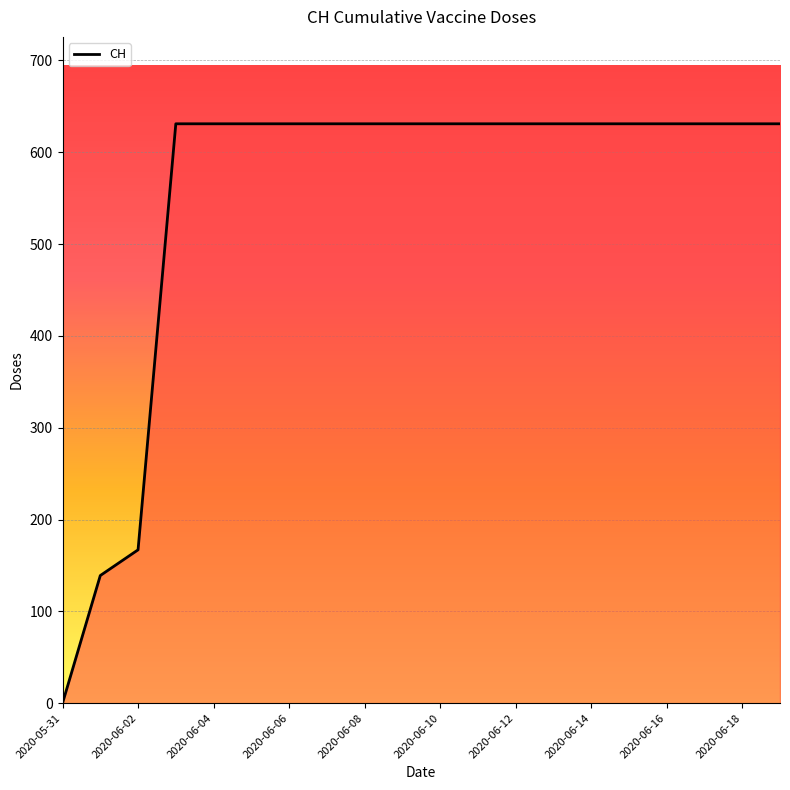

What is the difference between the maximum and minimum values?

631